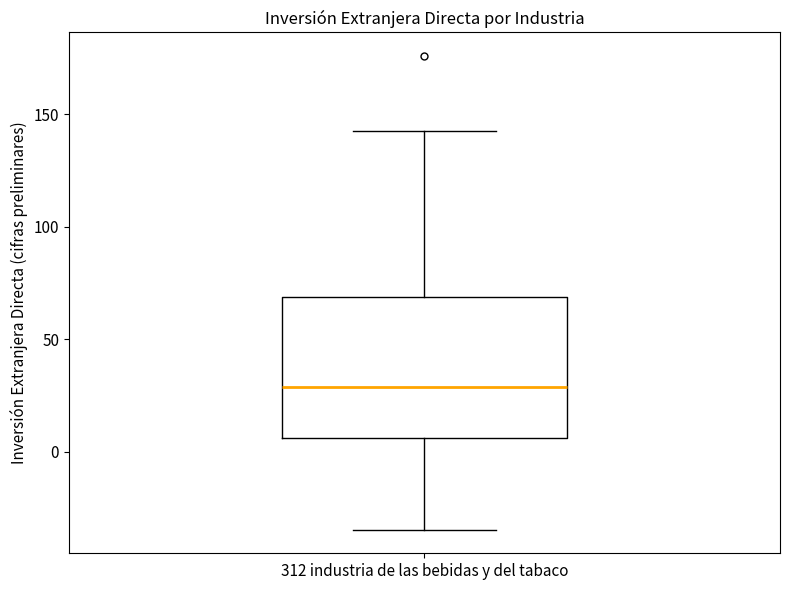

Read this box plot against the y-axis: the position of the median line, the range covered by the box, and the ends of both whiskers. The values are not printed on the chart, so give them approximately, as read against the axis.

median 30, box 5 to 70, whiskers -35 to 145